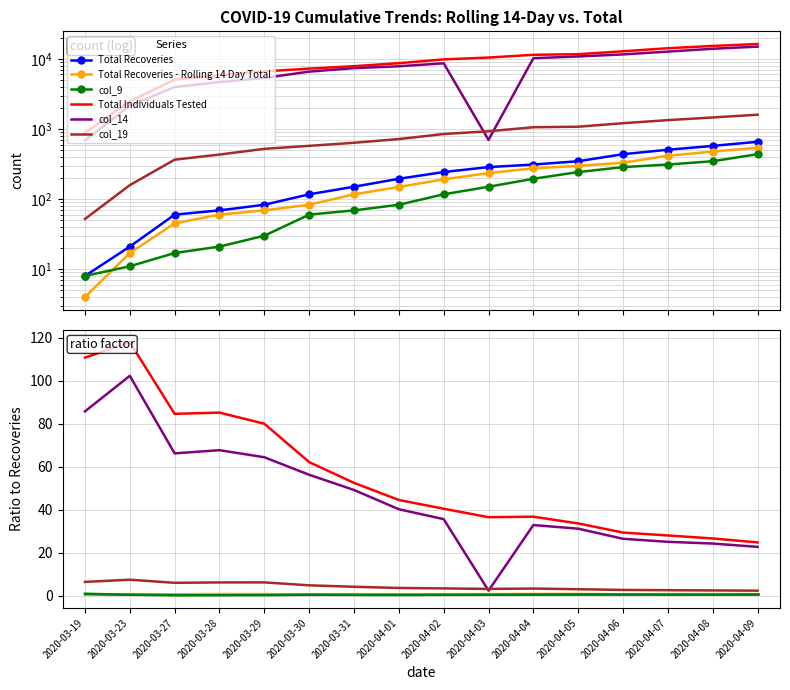

At which category is the sum across all series the highest?

2020-03-23